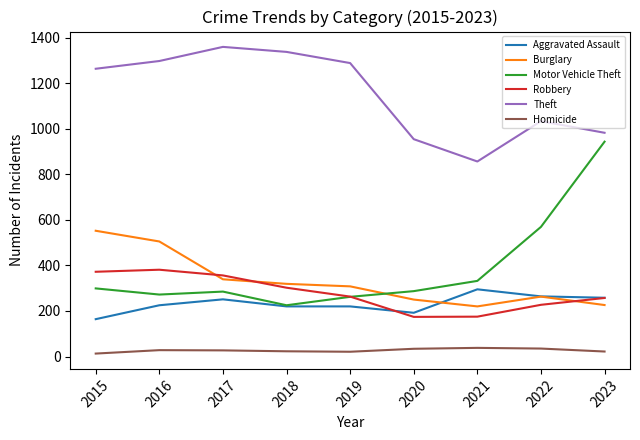

What is the minimum value for Aggravated Assault?

164